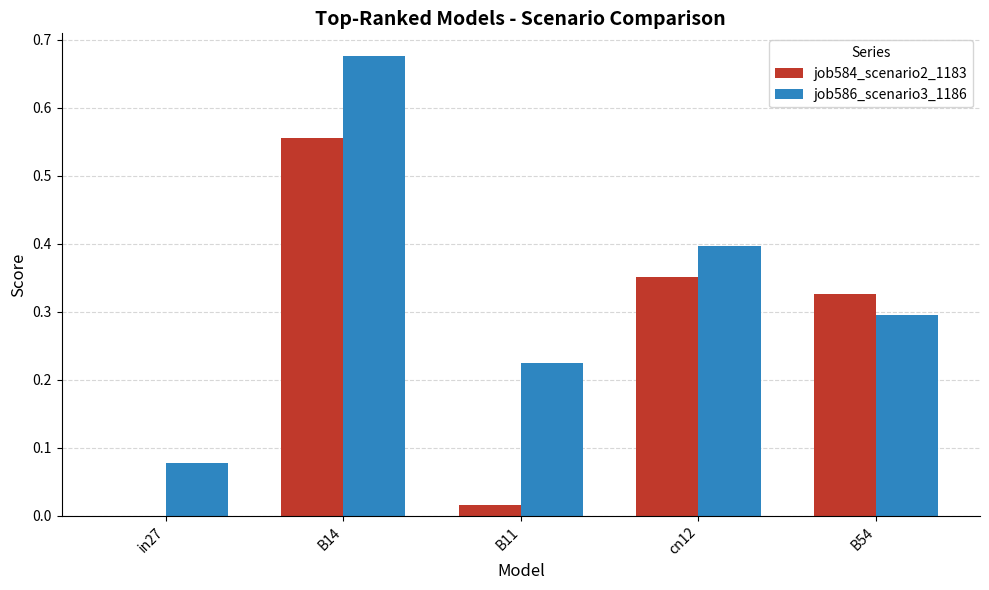

At which category does the chart reach its peak across all series?

B14